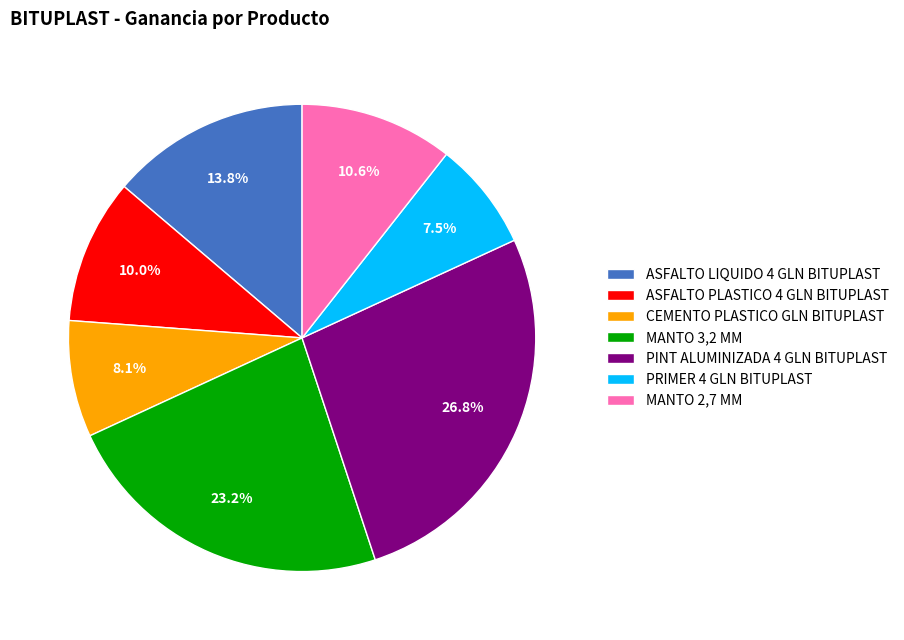

Is the sum of PINT ALUMINIZADA 4 GLN BITUPLAST and MANTO 2,7 MM greater than half?

No